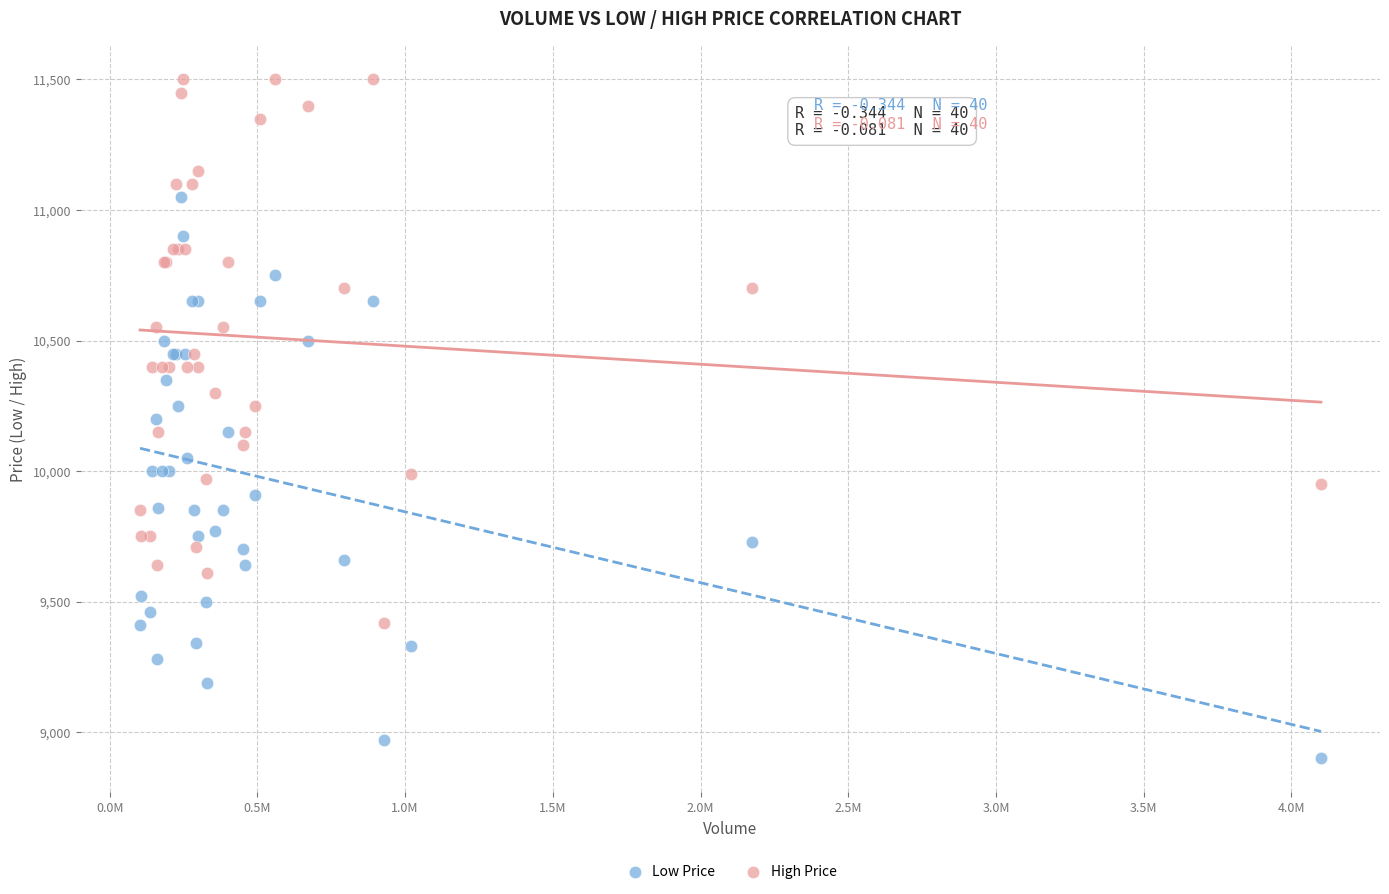

Which series reaches the minimum Y coordinate?

Low Price